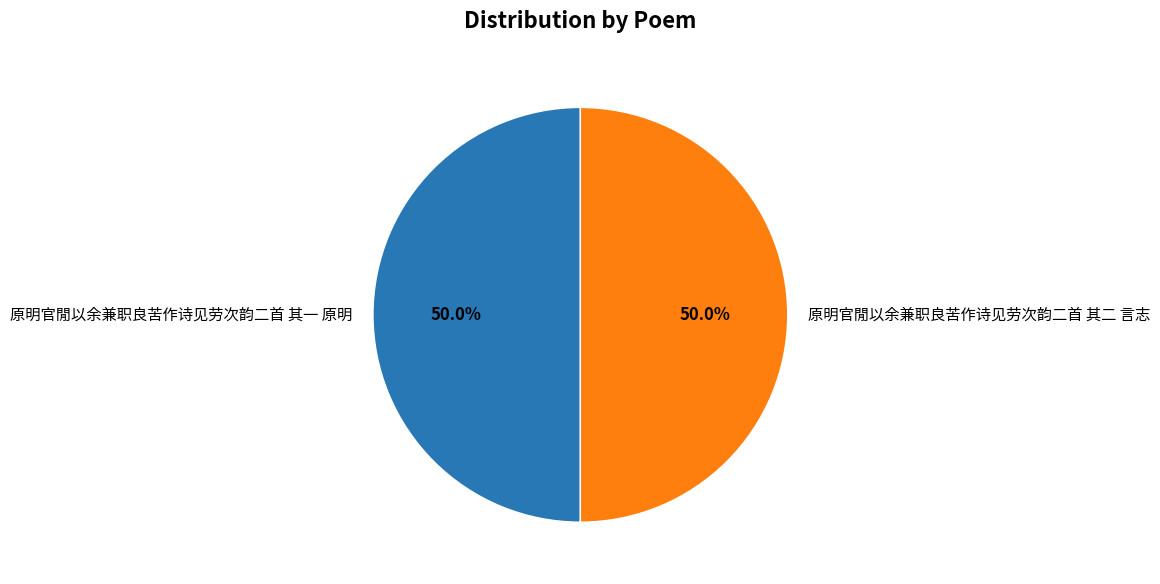

What is the ratio of the value at 原明官閒以余兼职良苦作诗见劳次韵二首 其一 原明 to the value at 原明官閒以余兼职良苦作诗见劳次韵二首 其二 言志?

1.0